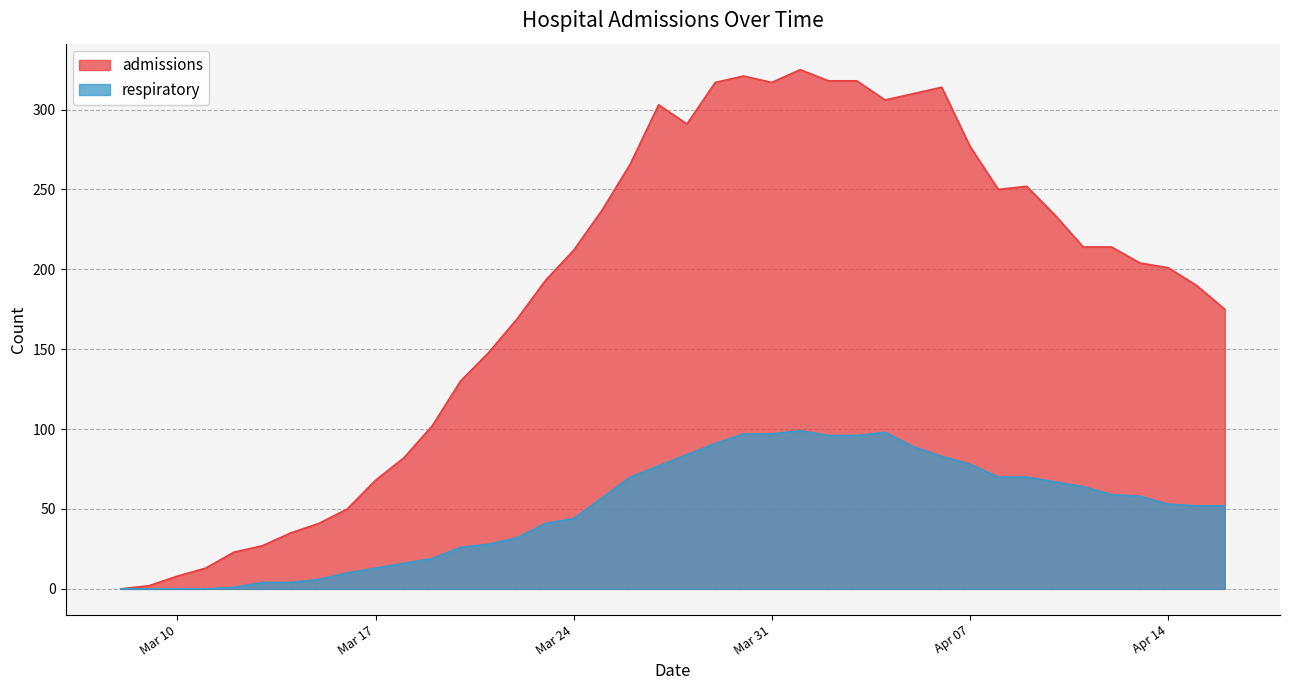

Which series has the largest range (max minus min)?

admissions